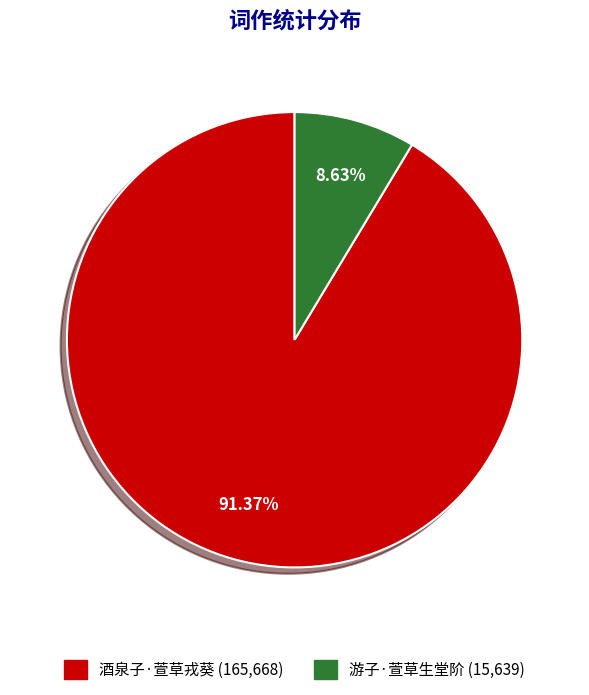

How many segments does this pie chart have?

2